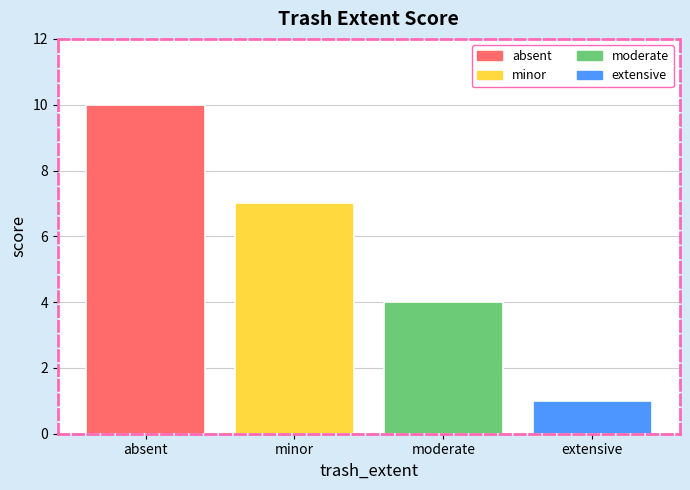

Is it true that the value at minor is 7?

True